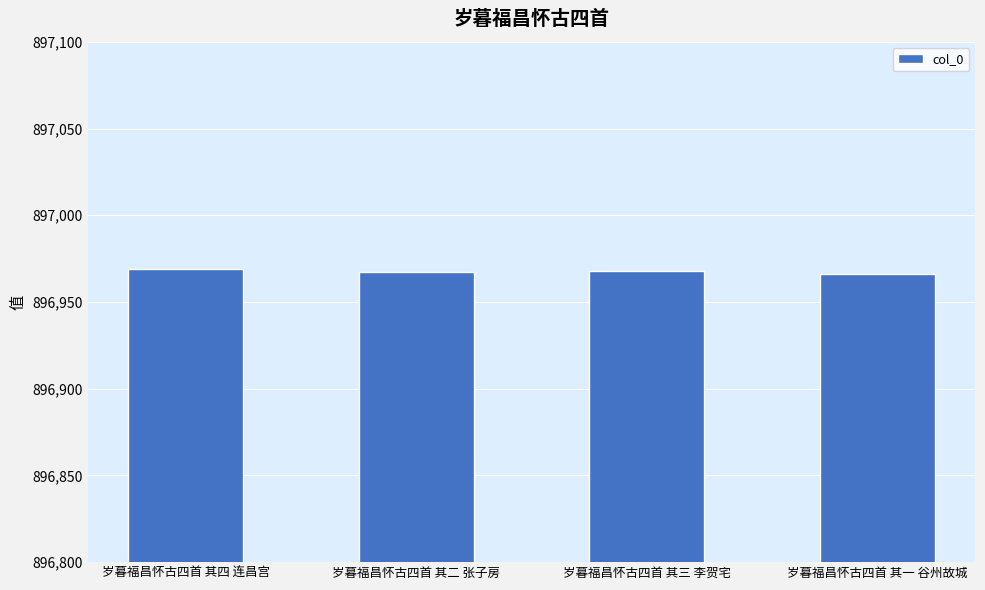

What is the ratio of the value at 岁暮福昌怀古四首 其二 张子房 to the value at 岁暮福昌怀古四首 其四 连昌宫?

1.0